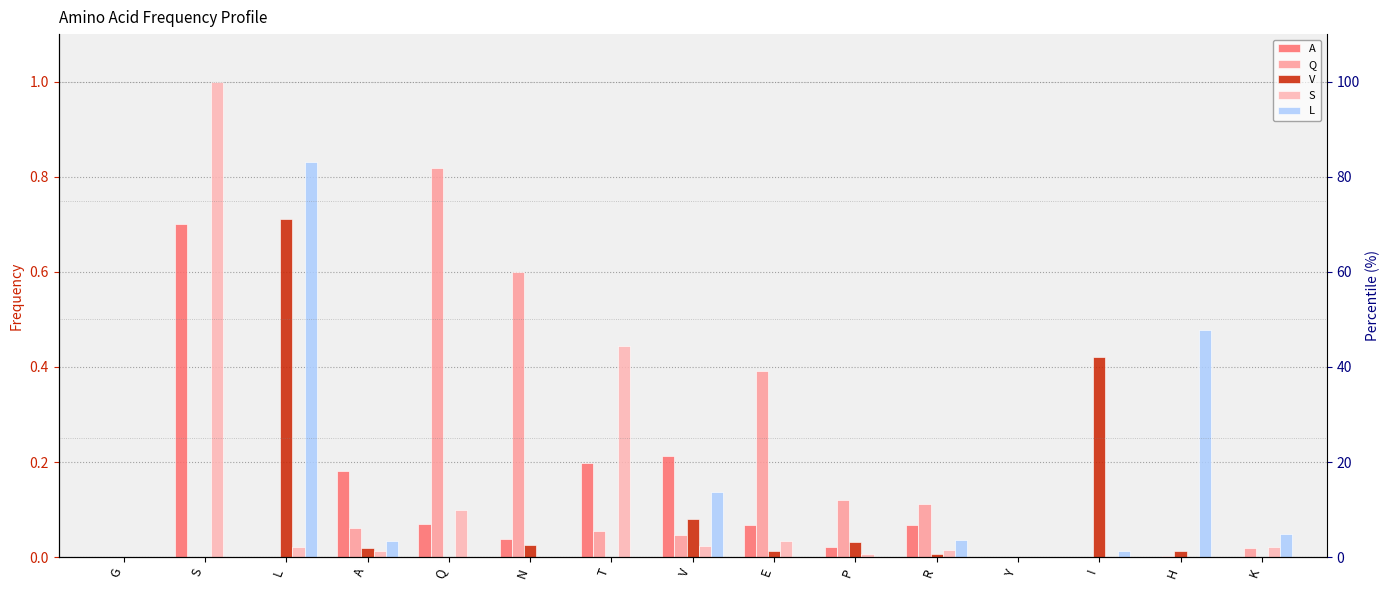

Which series has the largest range (max minus min)?

S